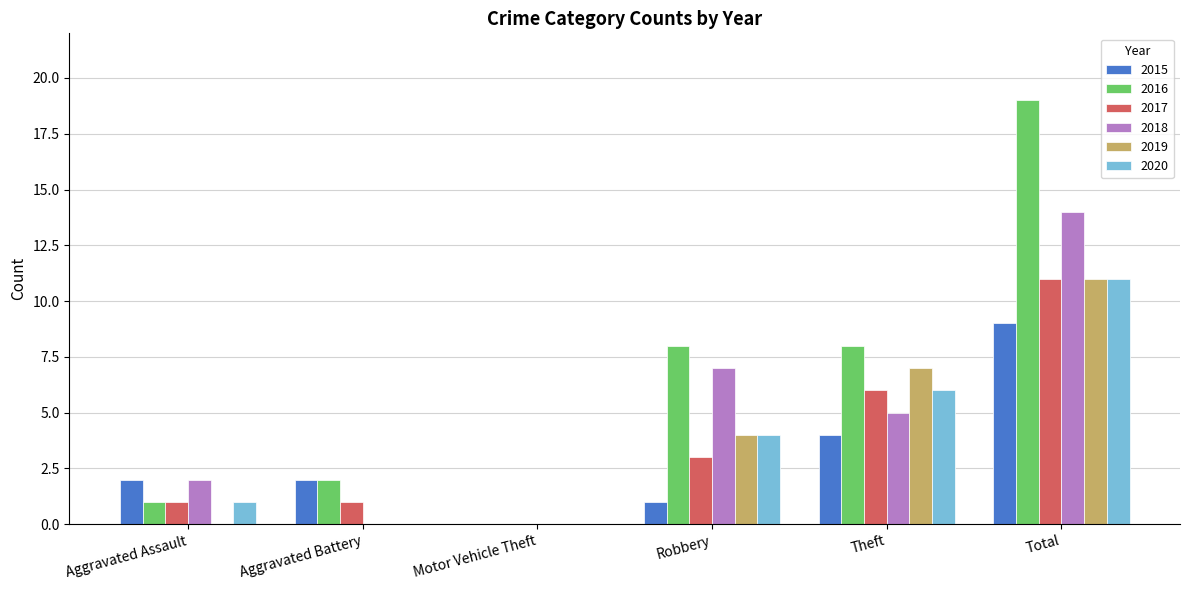

Read the 2016 value at Robbery.

8